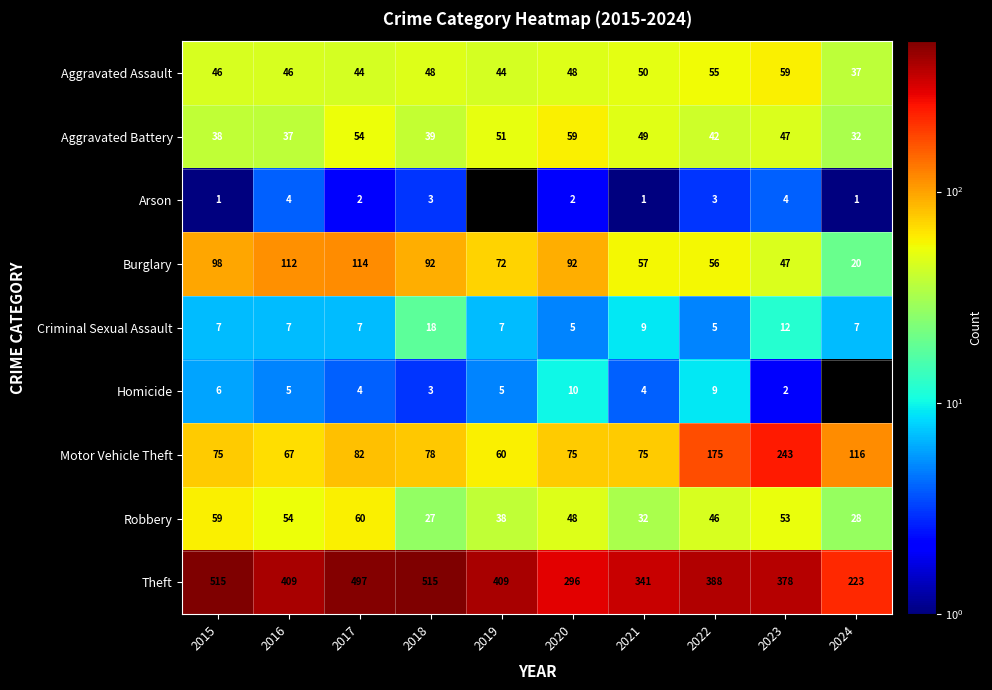

How many series are shown in this chart?

9